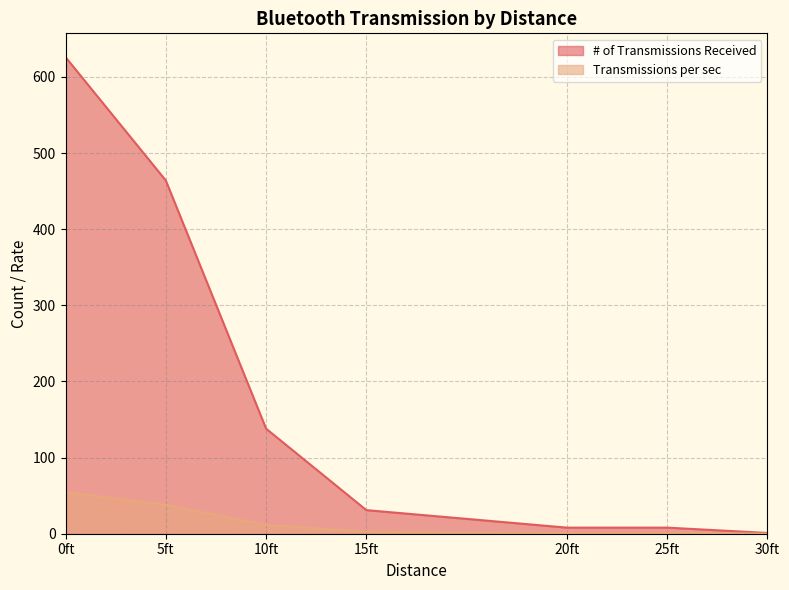

What is the average value of the Transmissions per sec series?

15.5